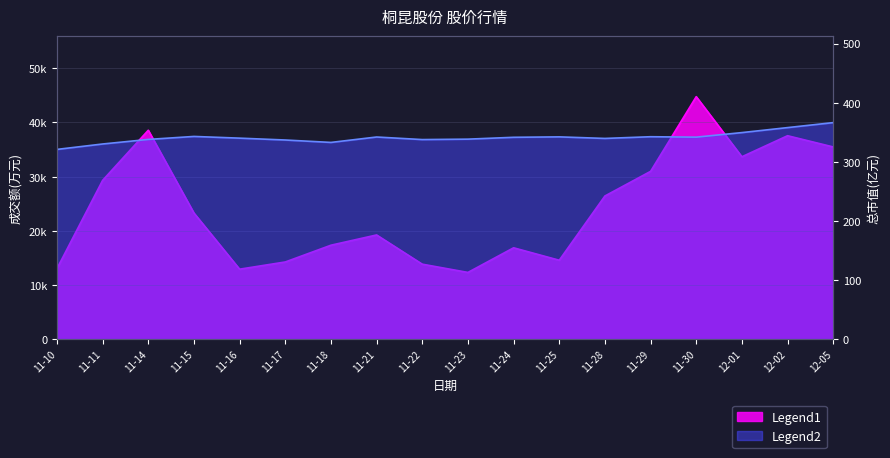

True or false: 总市值(亿元) has more than 1 interior local peaks.

True